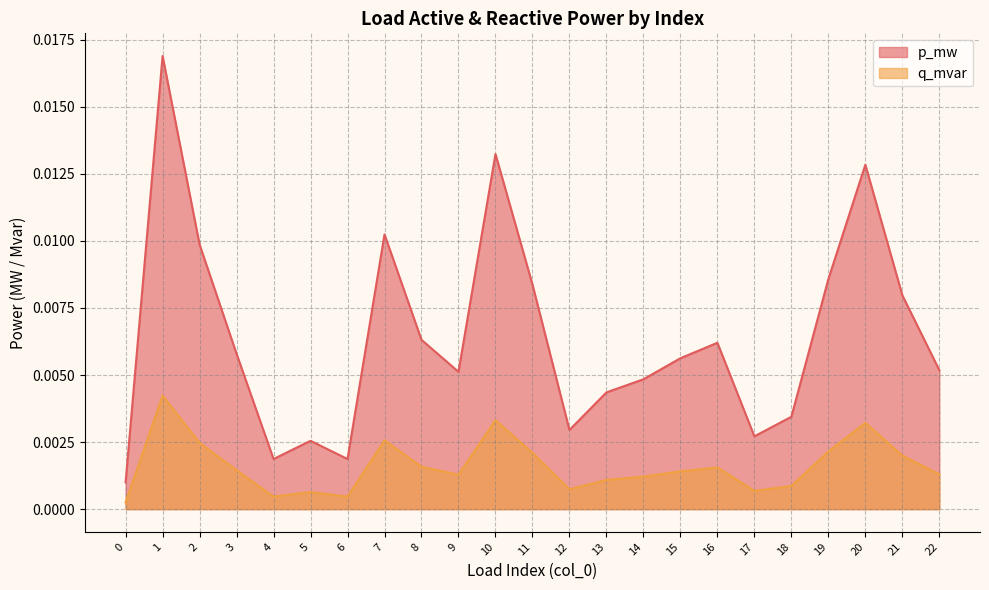

Where is the first local minimum for q_mvar?

4